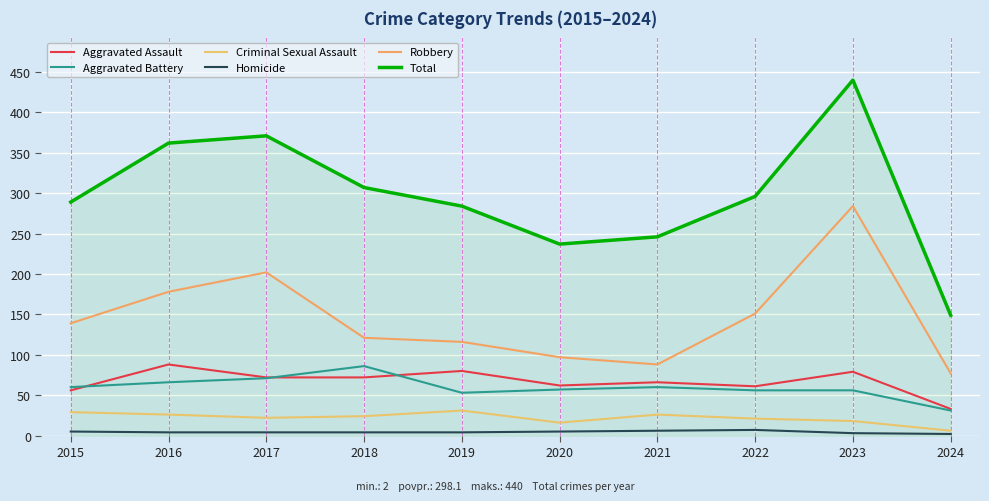

What are all the series names shown in the legend?

Aggravated Assault, Aggravated Battery, Criminal Sexual Assault, Homicide, Robbery, Total